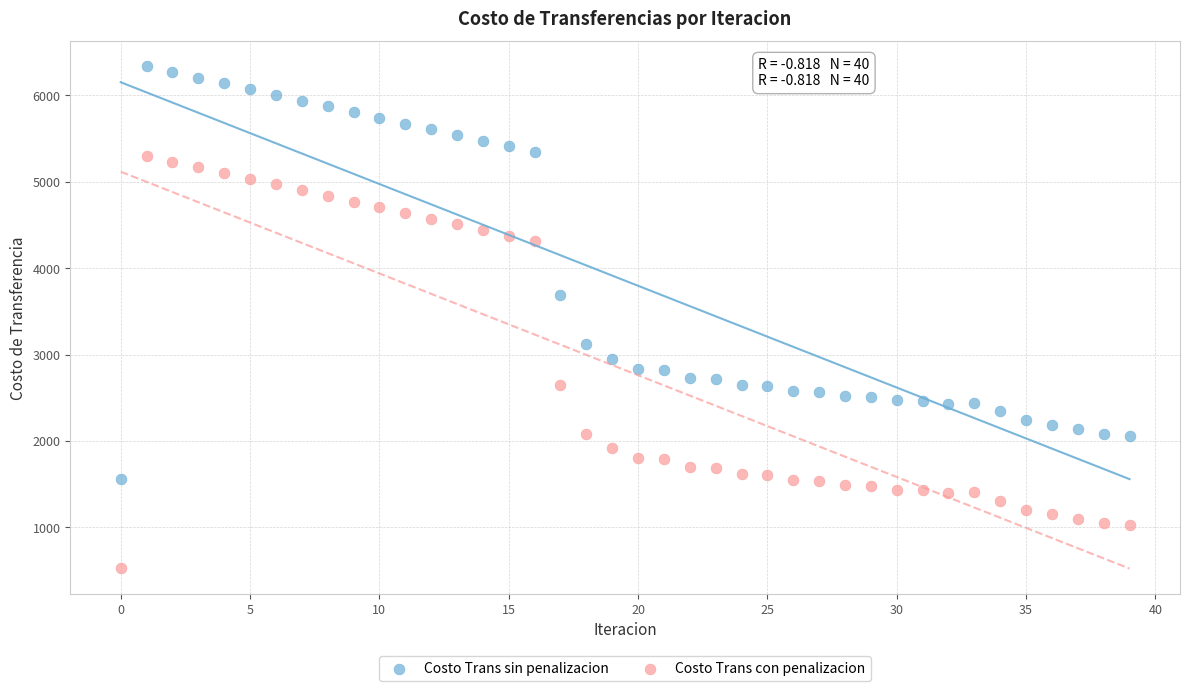

Which series reaches the minimum Y coordinate?

Costo Trans con penalizacion